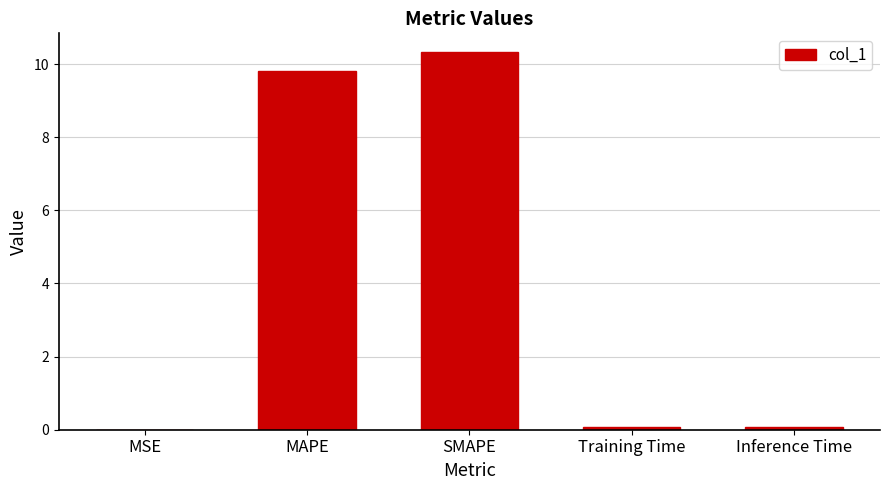

What is the maximum value shown in the chart?

10.3